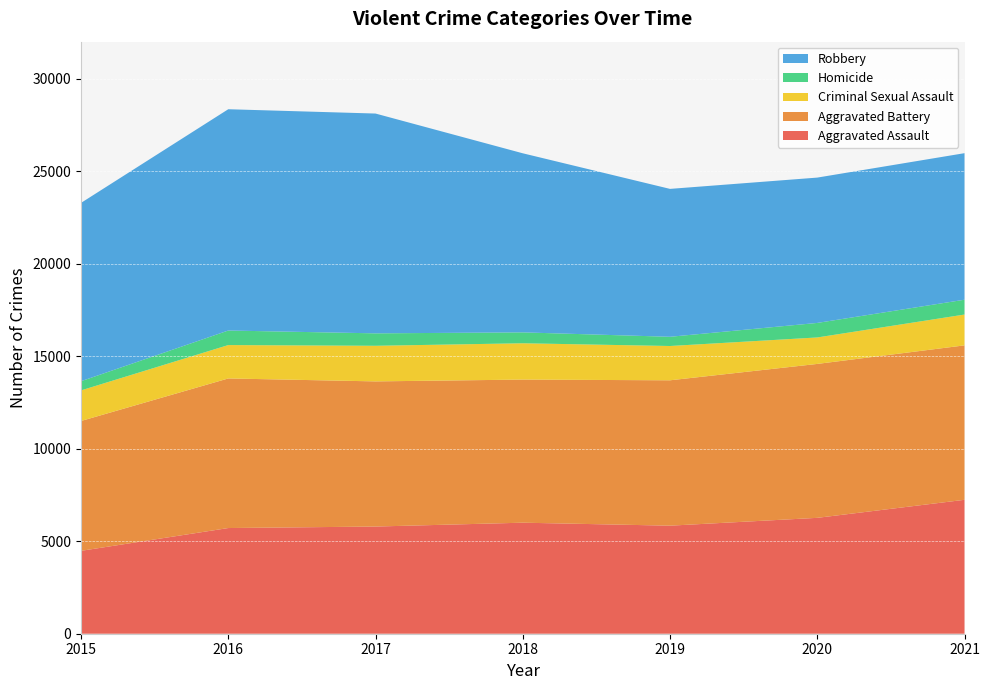

Reading right to left, transcribe all the data shown in this chart.

Aggravated Assault: 7238	6263	5840	6001	5793	5712	4480
Aggravated Battery: 8347	8319	7857	7735	7845	8085	7018
Criminal Sexual Assault: 1667	1431	1854	1963	1925	1805	1654
Homicide: 801	785	498	589	672	786	496
Robbery: 7920	7855	7994	9679	11880	11960	9638